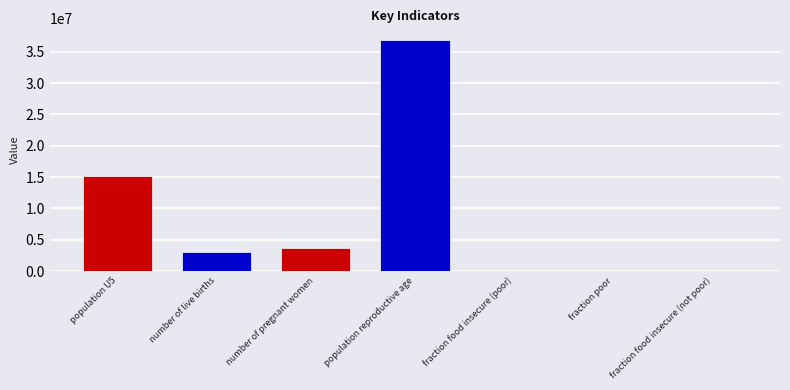

What position from the left is number of live births?

2